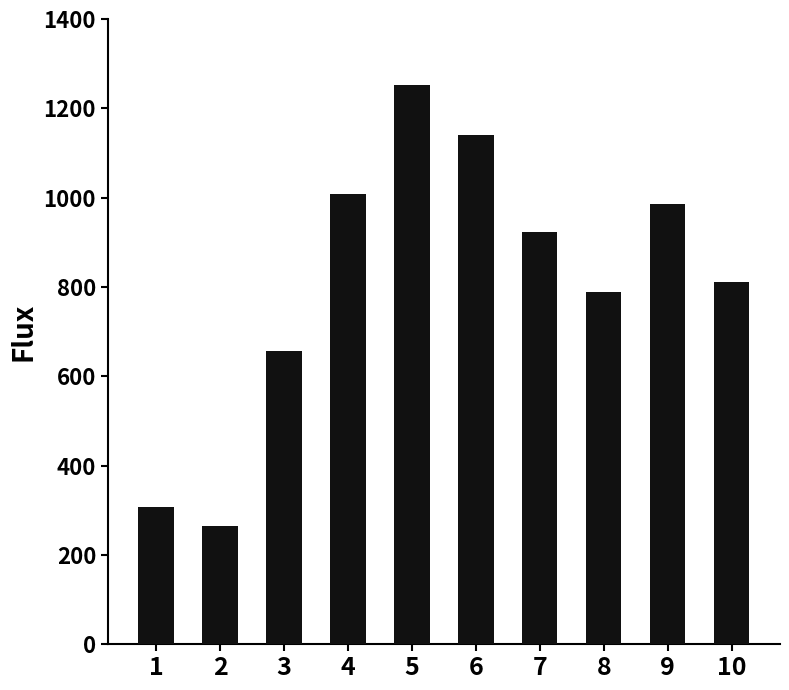

What is the greatest value displayed?

1251.2